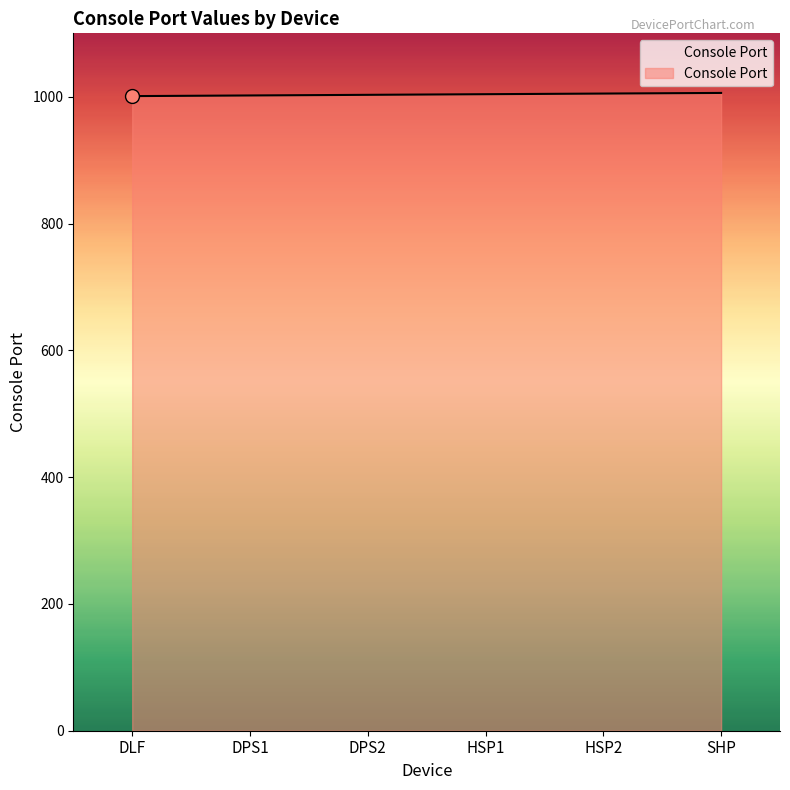

Is it true that the value at SHP is 1006?

True